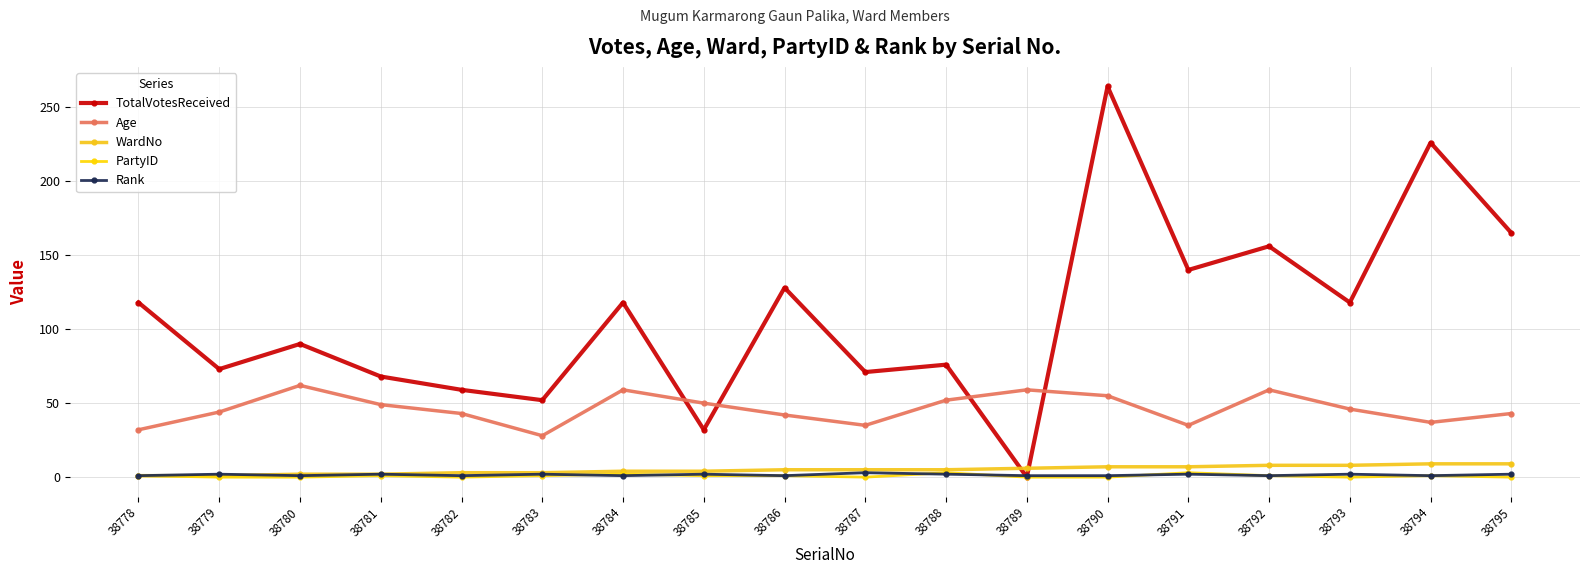

Where does the PartyID series first go above 1?

38784